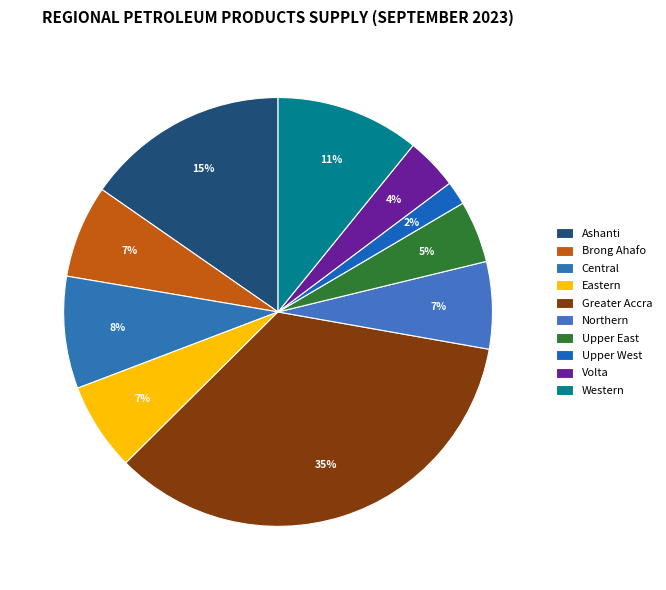

Which category has the biggest portion of the pie?

Greater Accra